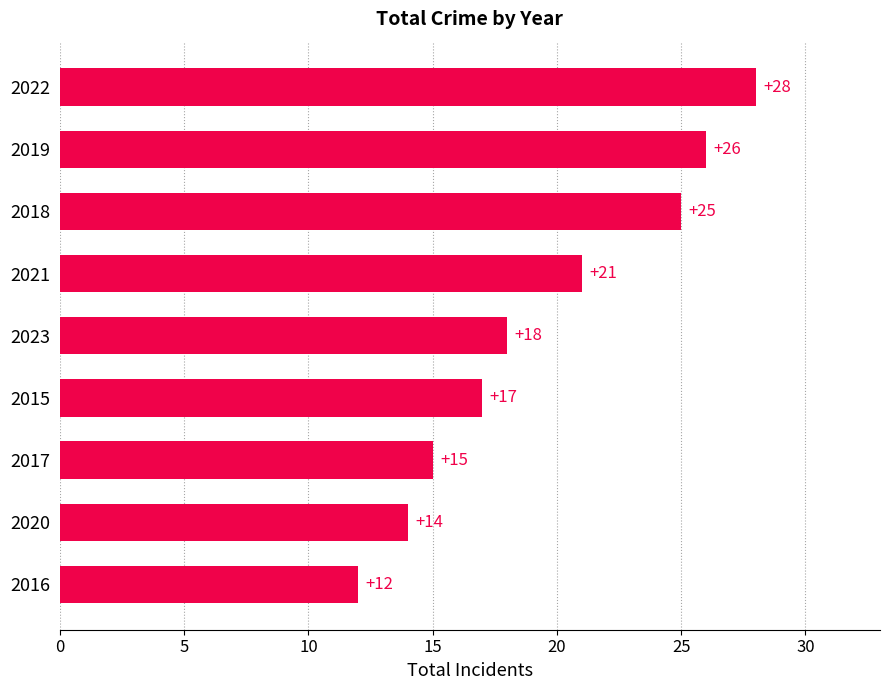

List the labels in order of value, largest first.

2022, 2019, 2018, 2021, 2023, 2015, 2017, 2020, 2016